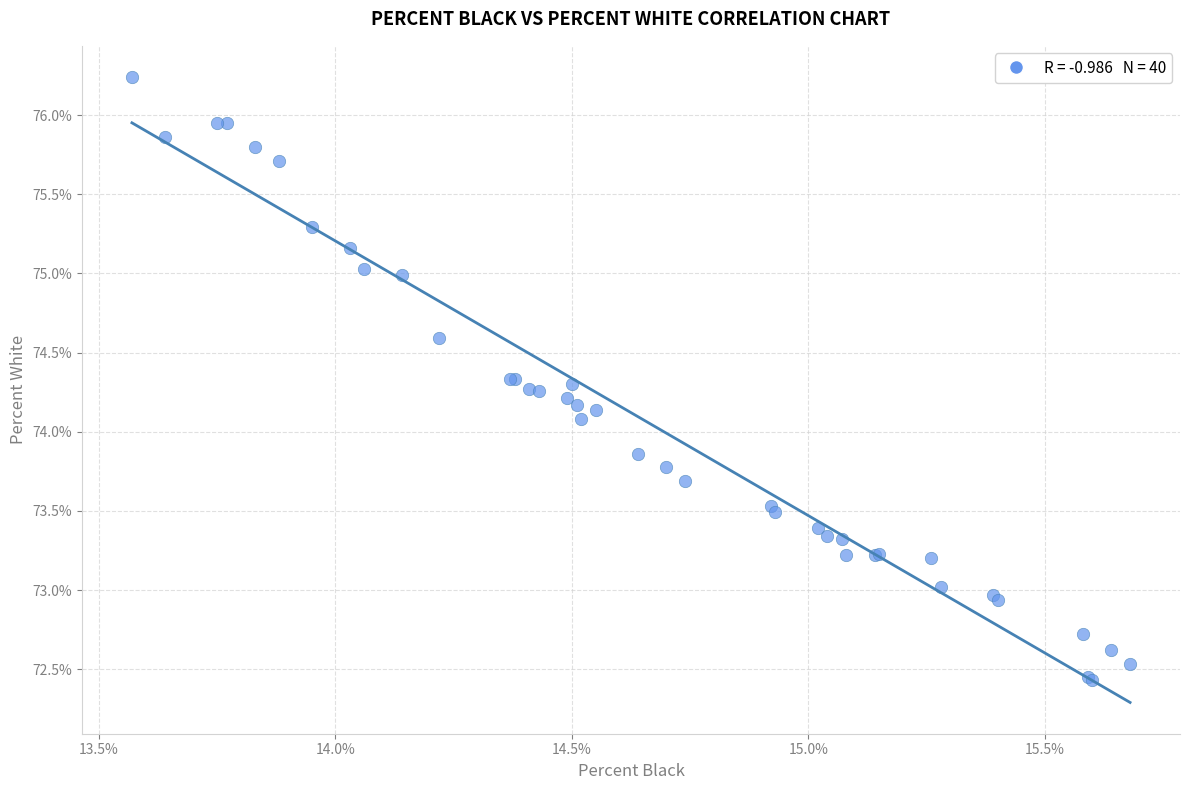

What Y value in the scatter plot is closest to 74?

74.1